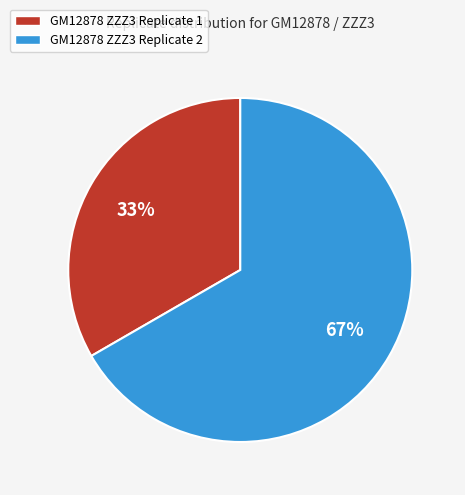

To the nearest percent, what portion does GM12878 ZZZ3 Replicate 2 represent?

67%